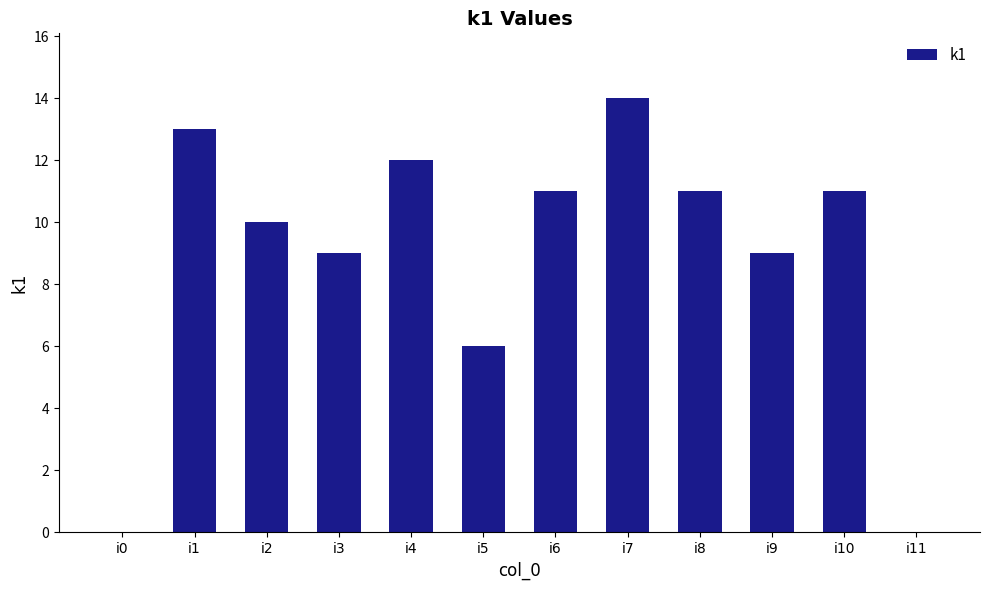

What is the average value?

9